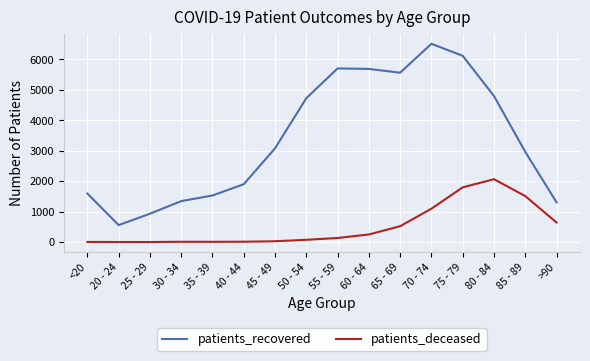

True or false: patients_recovered and patients_deceased intersect in this chart.

False